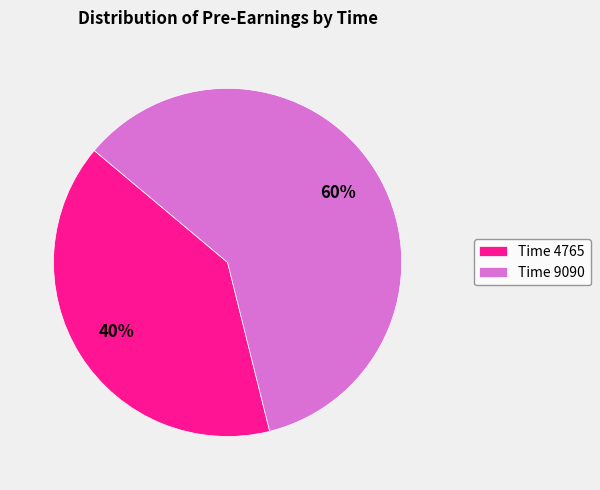

Does Time 9090 account for over 50% of the chart?

Yes